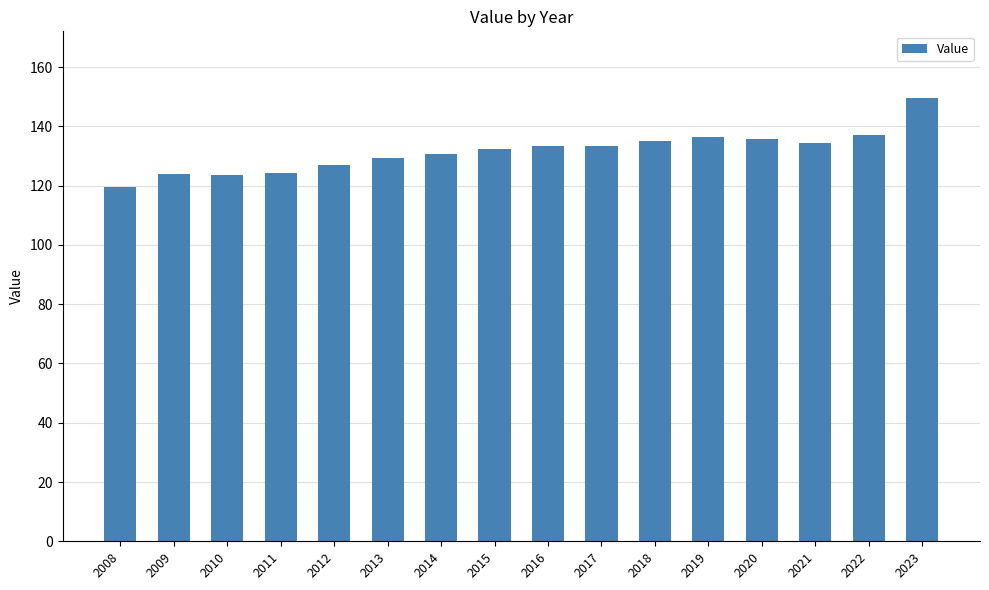

The value at 2018 is 135.2. True or false?

True